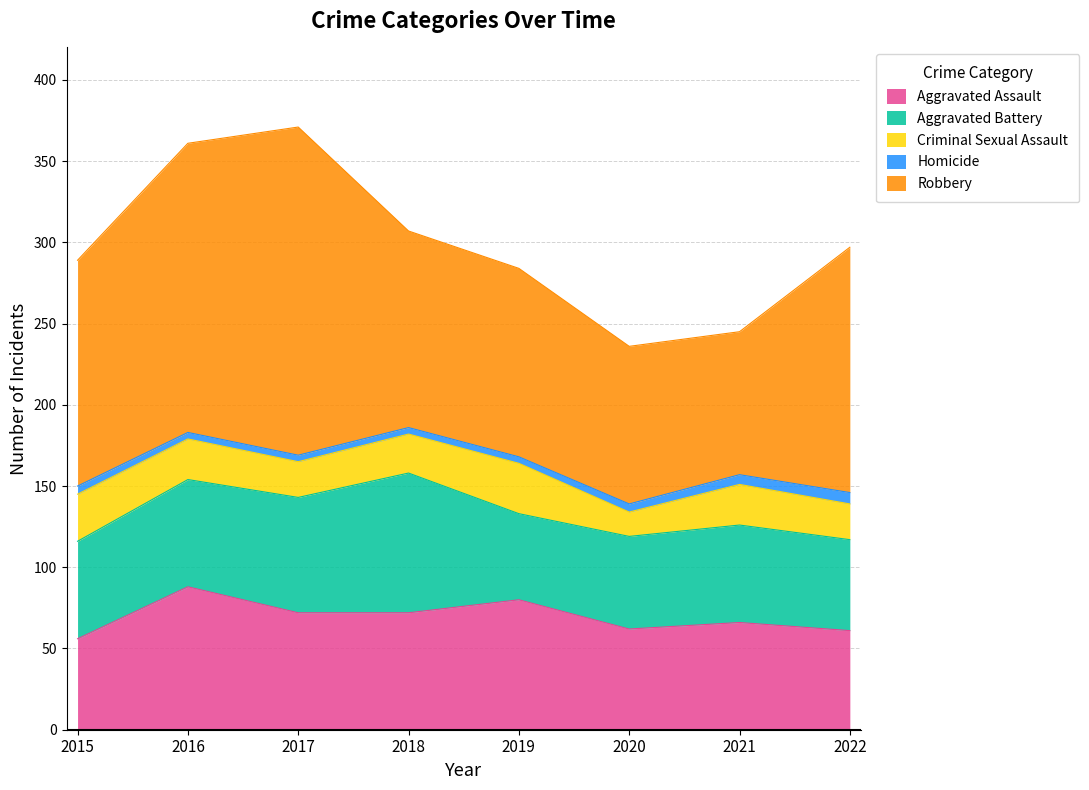

At which category is the sum across all series the highest?

2017